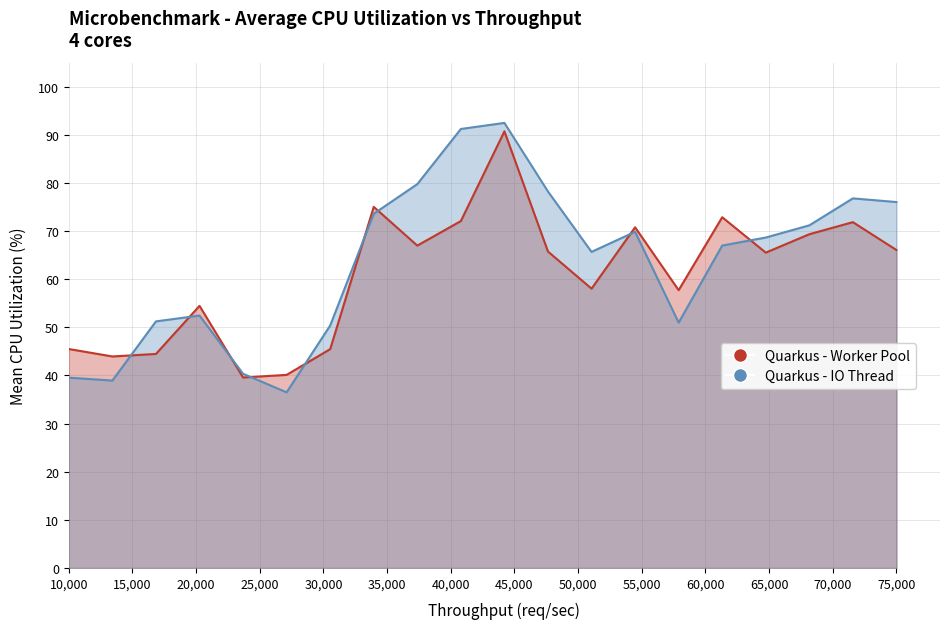

How many distinct data groups are displayed?

2